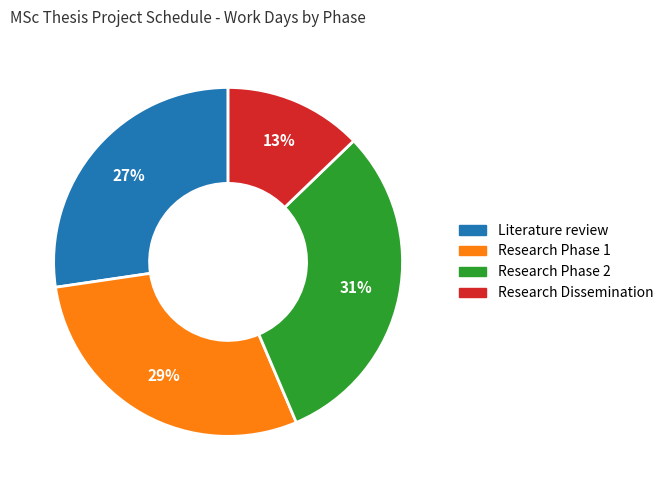

Between Research Phase 1 and Literature review, which is larger?

Research Phase 1